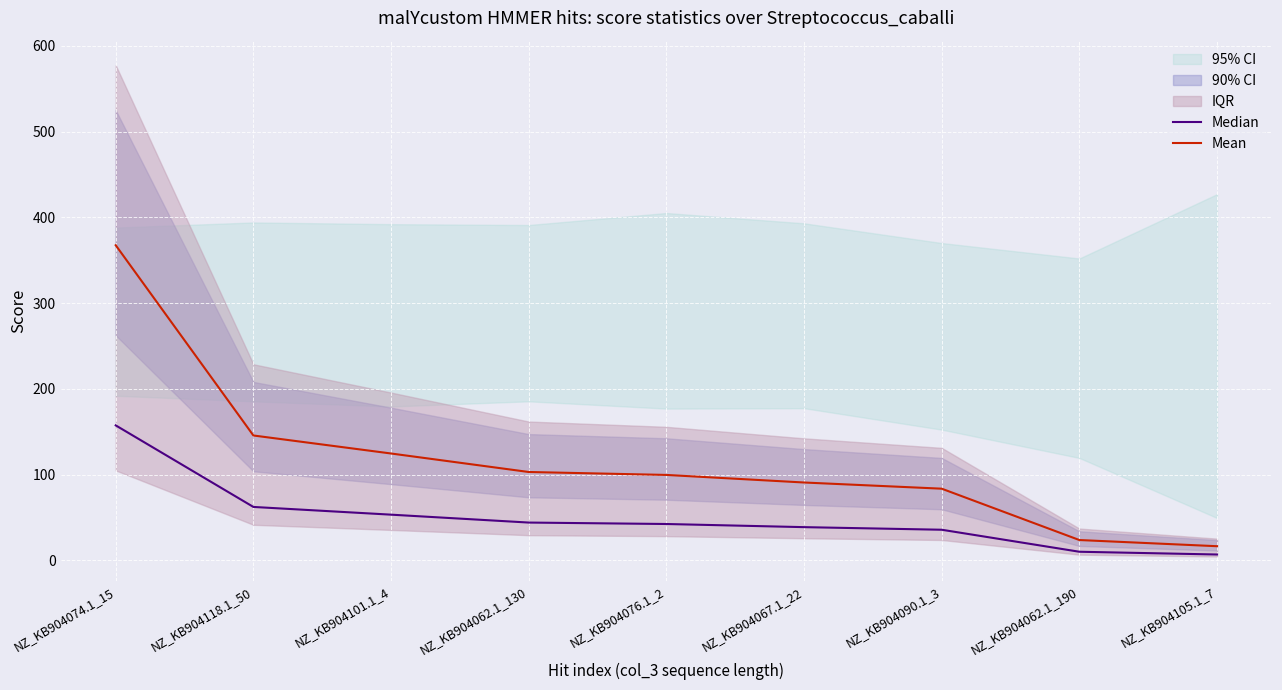

What is the label of the 3rd point from the left?

NZ_KB904101.1_4